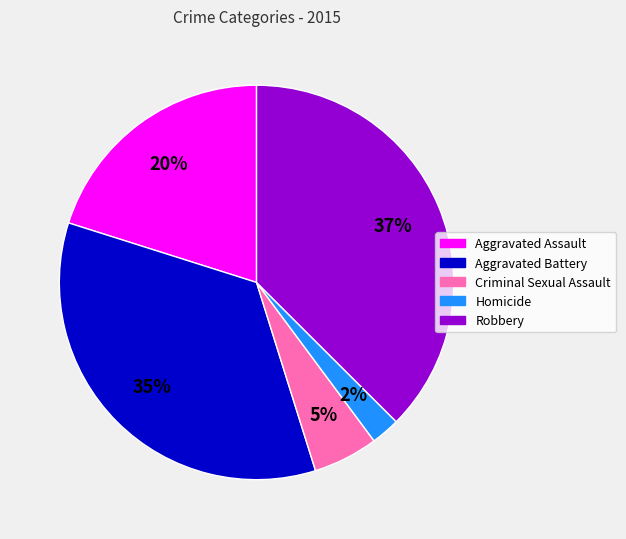

How many slices are in this pie chart?

5